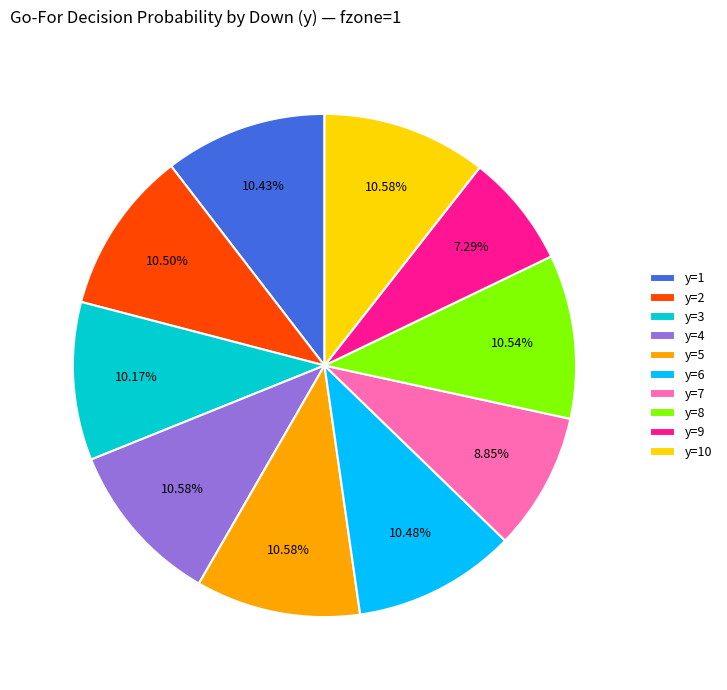

Does y=2 account for over 50% of the chart?

No